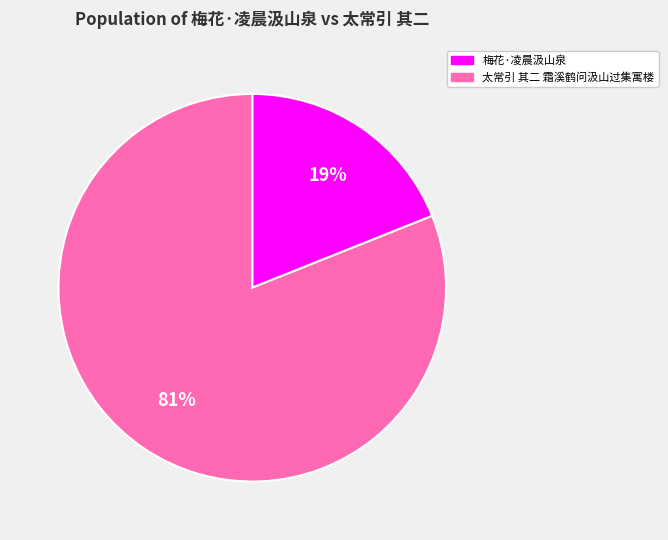

Combined, do 梅花·凌晨汲山泉 and 太常引 其二 霜溪鹤问汲山过集寓楼 account for over 50%?

Yes